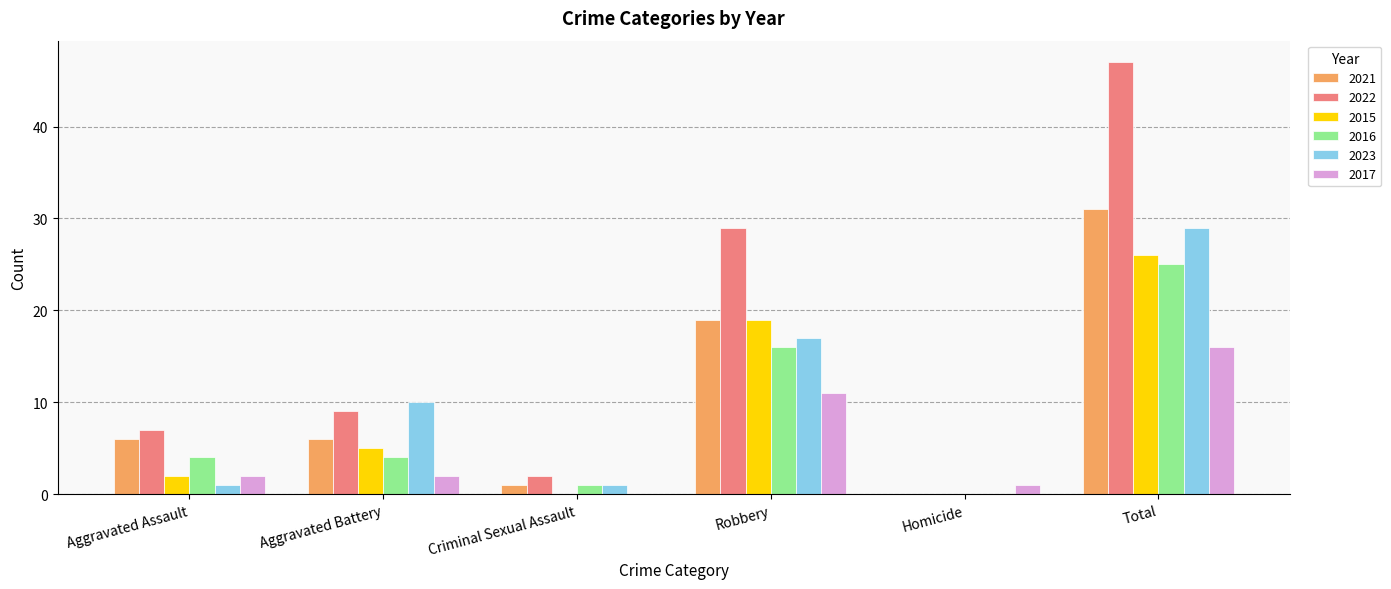

Does the chart contain stacked bars?

No